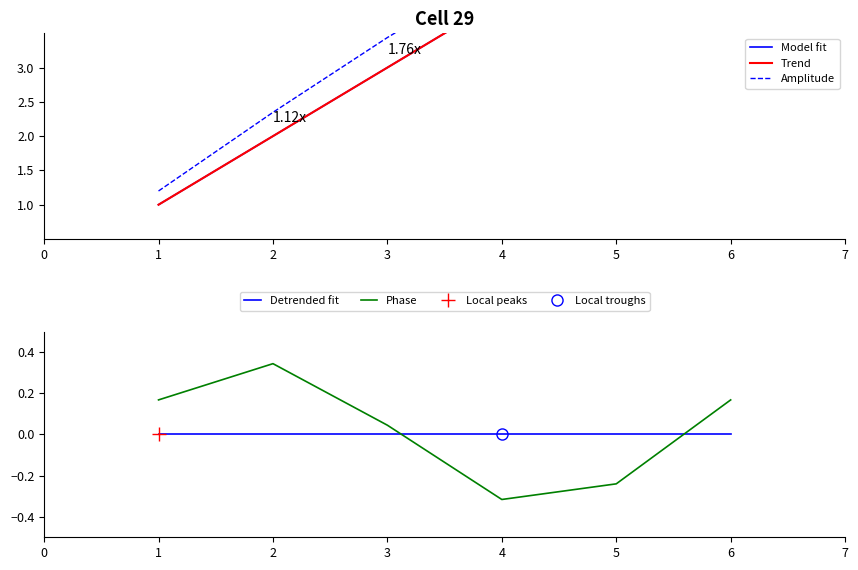

True or false: Detrended fit and Phase intersect in this chart.

True